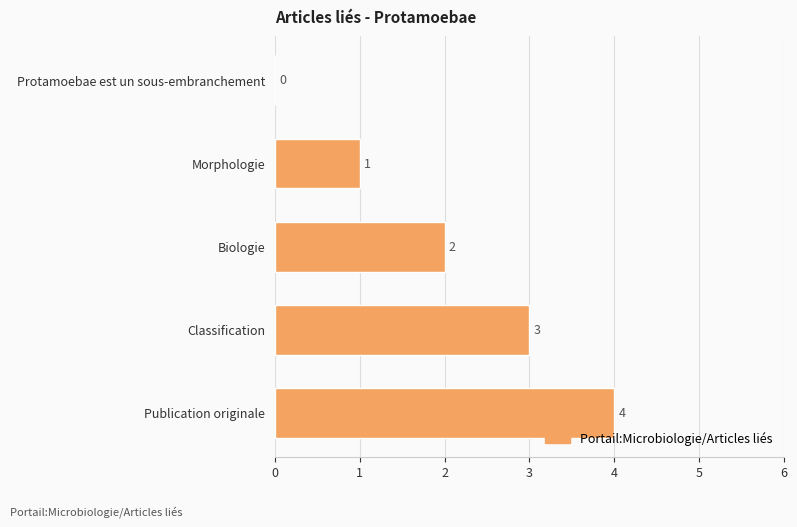

The chart shows a value of 2 at Biologie. True or false?

True